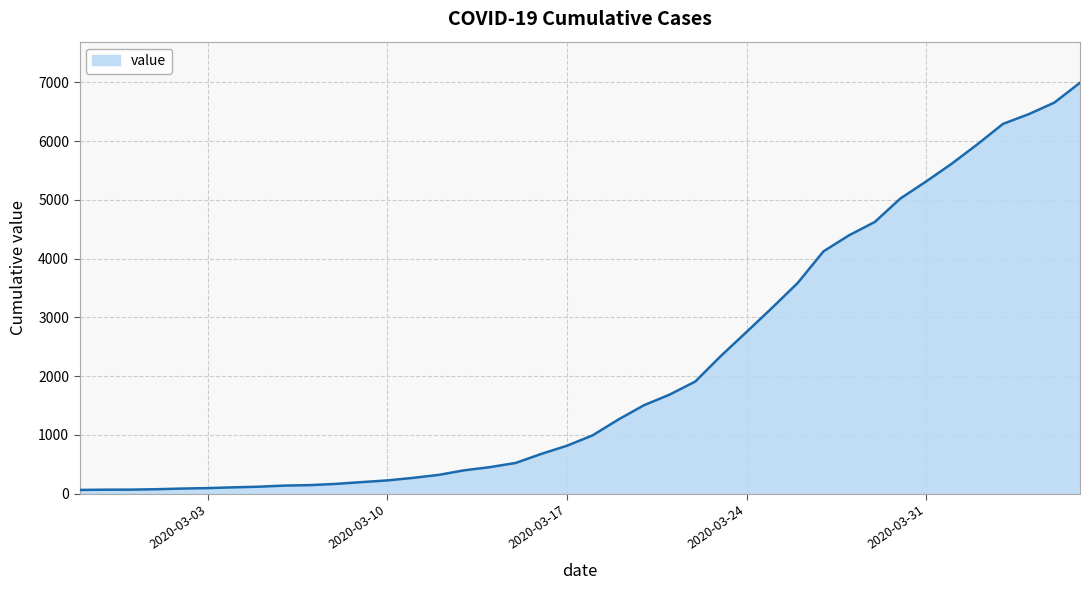

What is the greatest value displayed?

6995